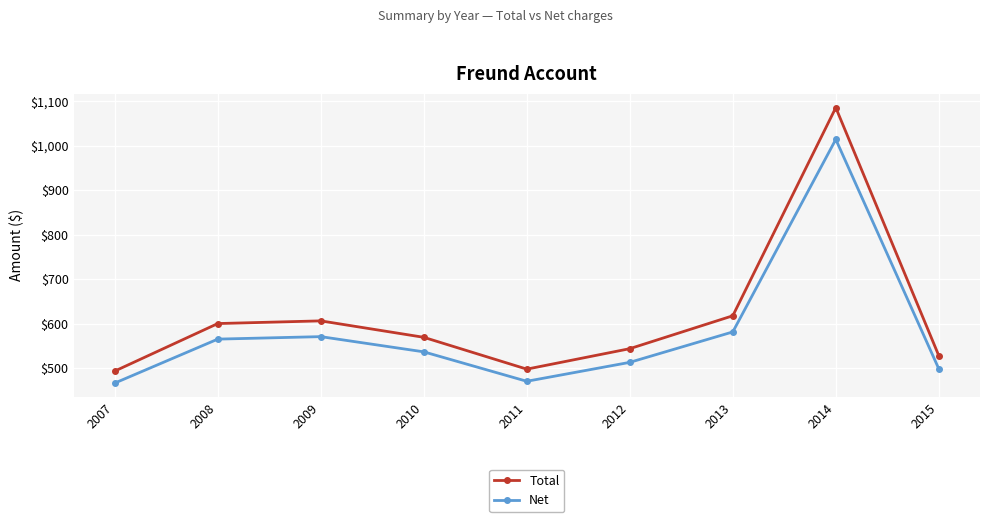

At how many categories does at least one series exceed 586?

4